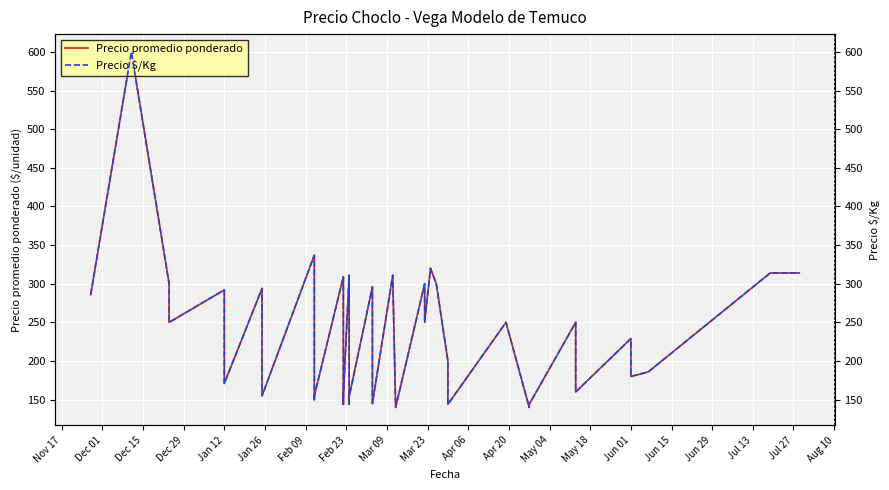

What are all the series names shown in the legend?

Precio promedio ponderado, Precio $/Kg